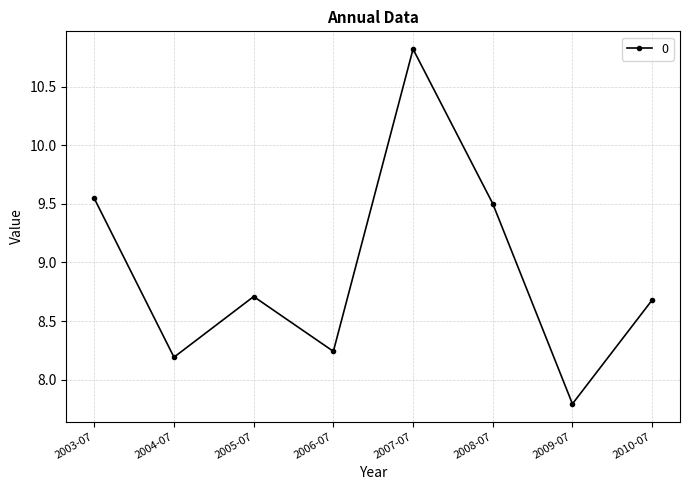

How many interior local valleys (lower than both neighbors) does the data have?

3